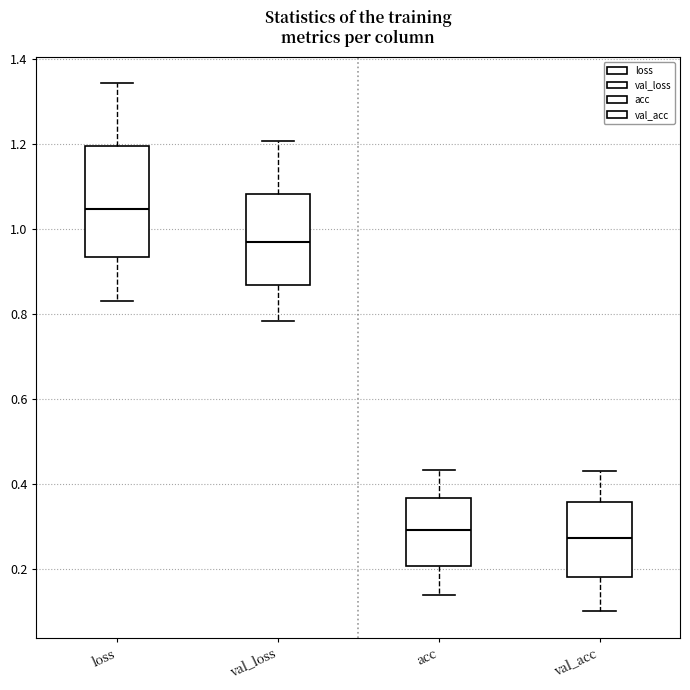

Where does the upper whisker of the box for val_loss end on the y-axis? The values are not printed on the chart, so give them approximately, as read against the axis.

1.20